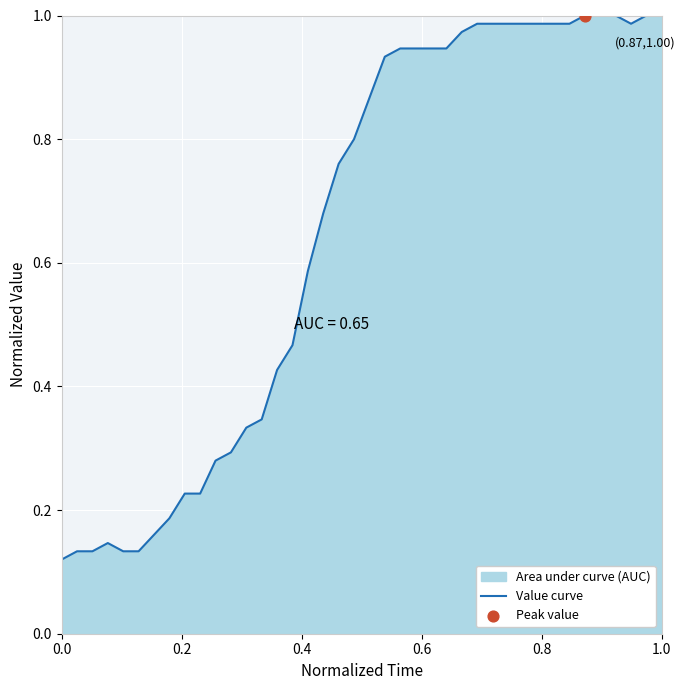

How many lines are shown in the chart?

1